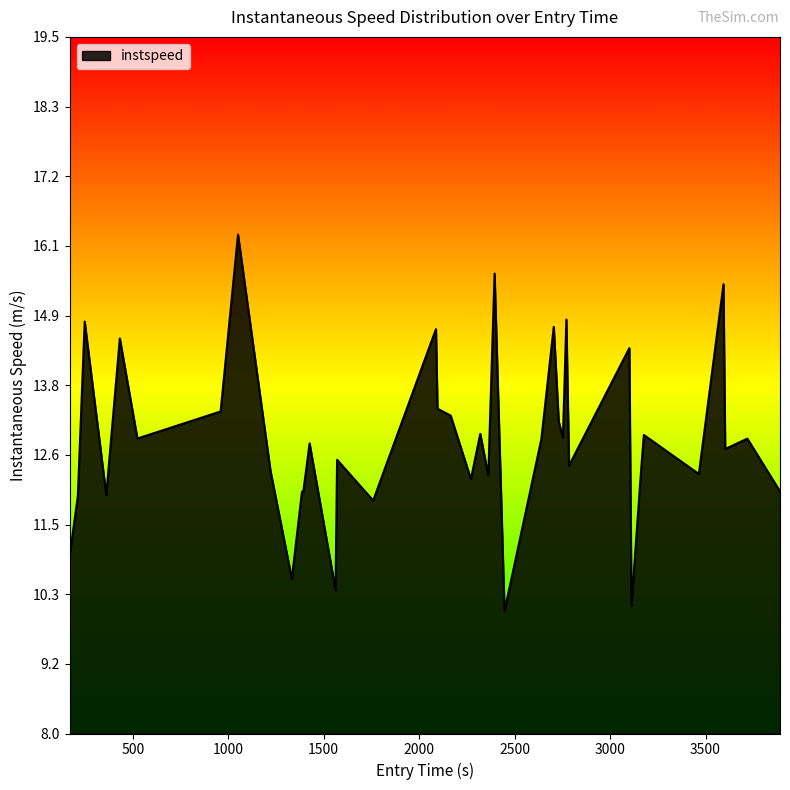

How many lines are shown in the chart?

1